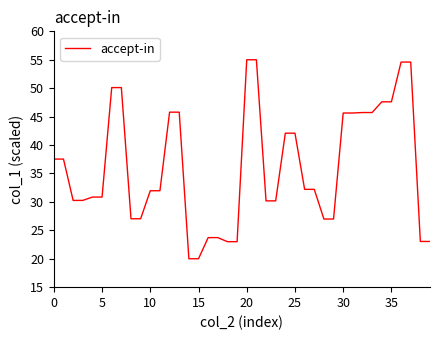

What is the greatest value displayed?

55.0